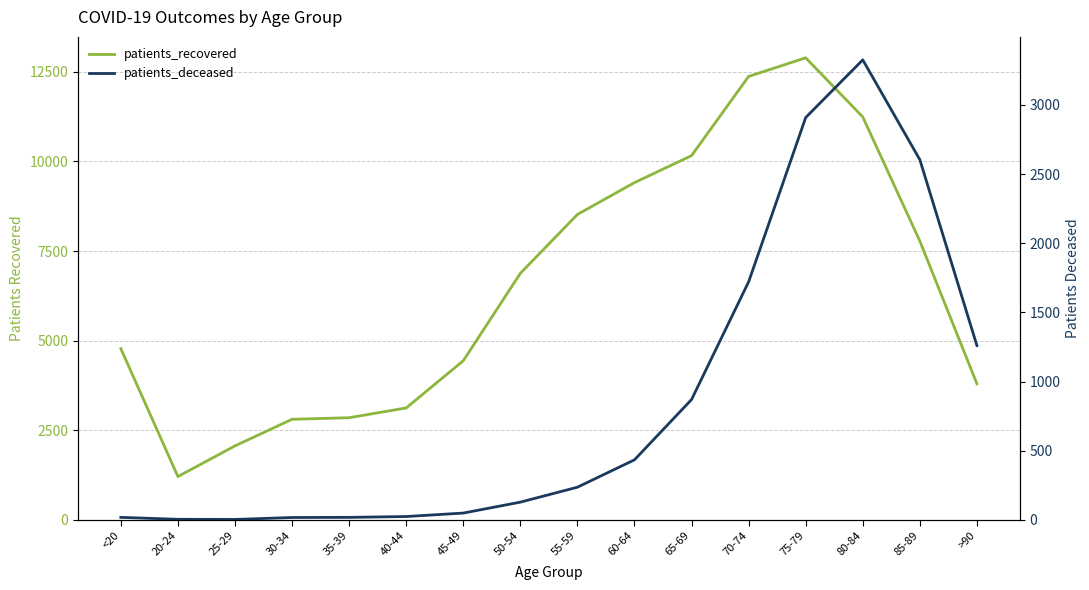

Is this an area chart (filled region under the line)?

No